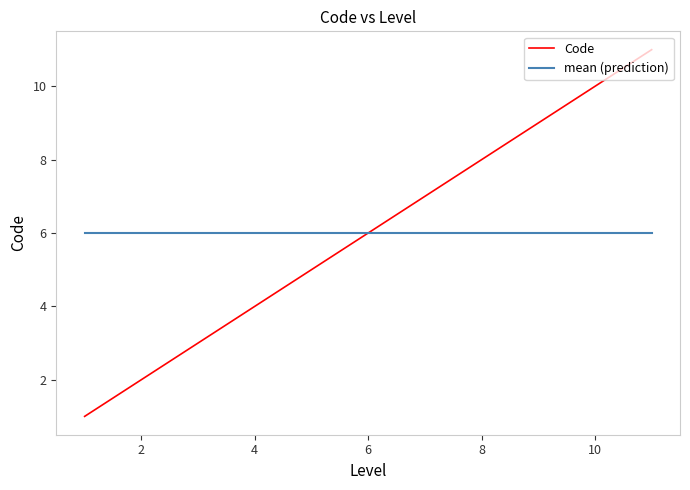

Which series has the largest range (max minus min)?

Code